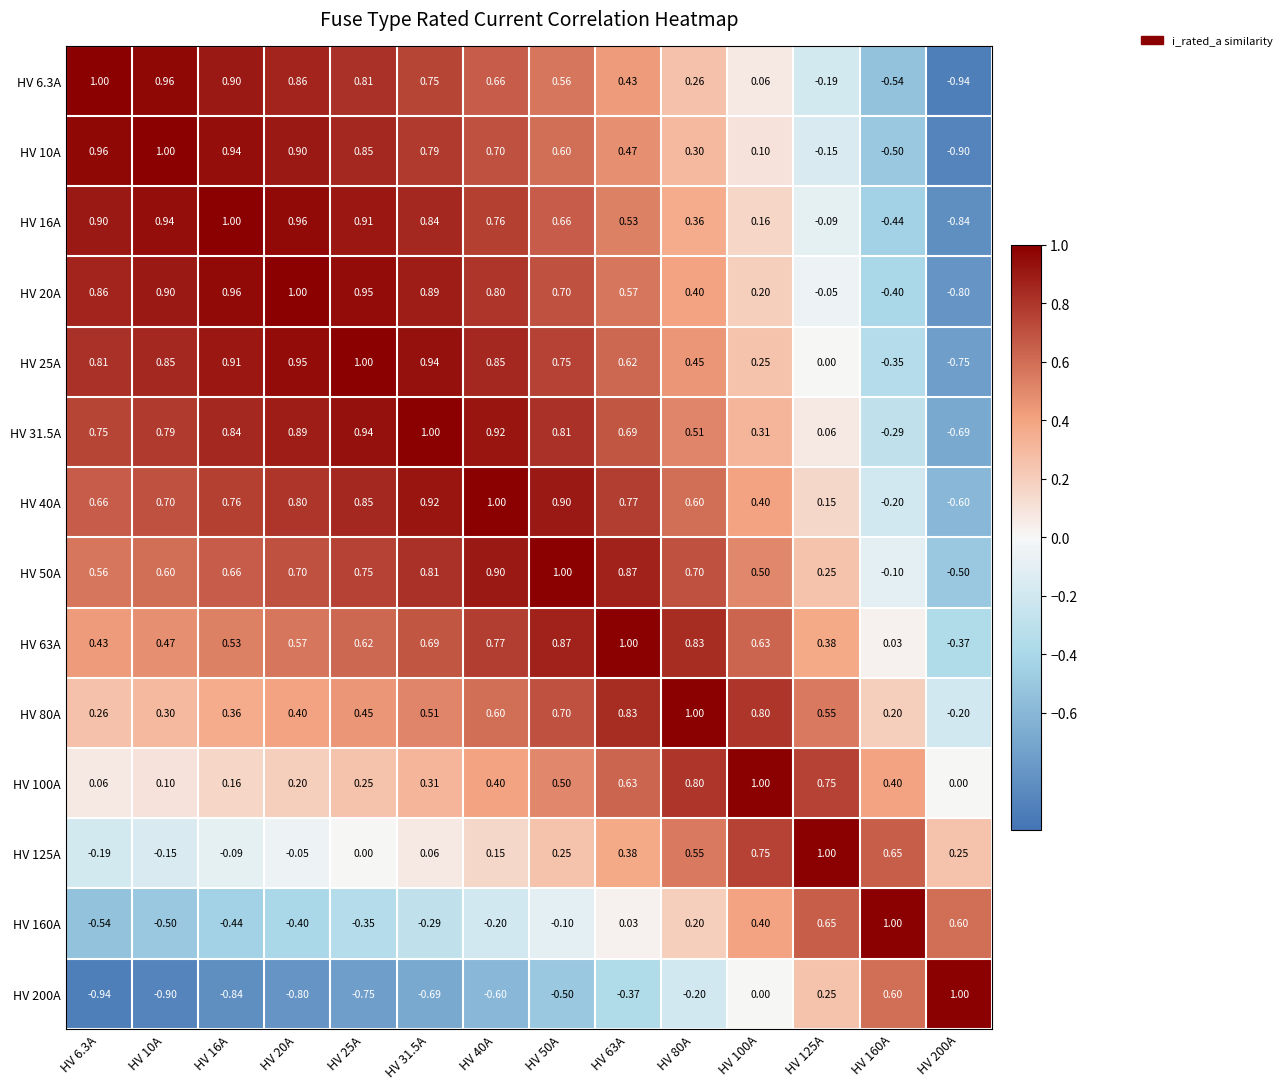

Is the value of HV 63A at HV 16A greater than the value of HV 40A at HV 10A?

No